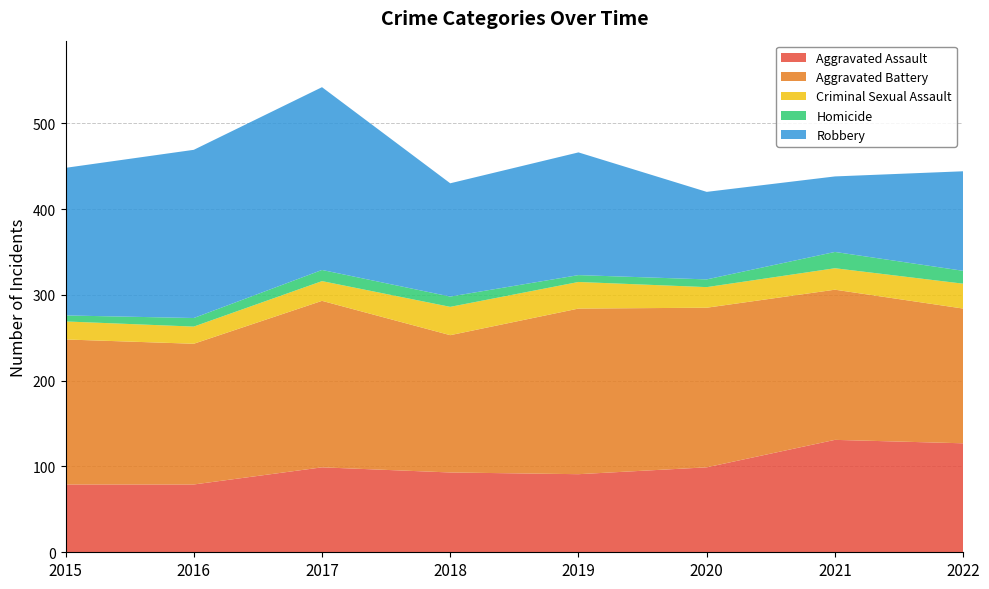

Reading left to right, what are all the values shown in this chart?

Aggravated Assault: 79	79	99	93	91	99	131	127
Aggravated Battery: 169	164	194	160	193	186	175	157
Criminal Sexual Assault: 21	20	23	33	31	24	25	29
Homicide: 7	10	13	12	8	9	19	15
Robbery: 172	196	213	132	143	102	88	116